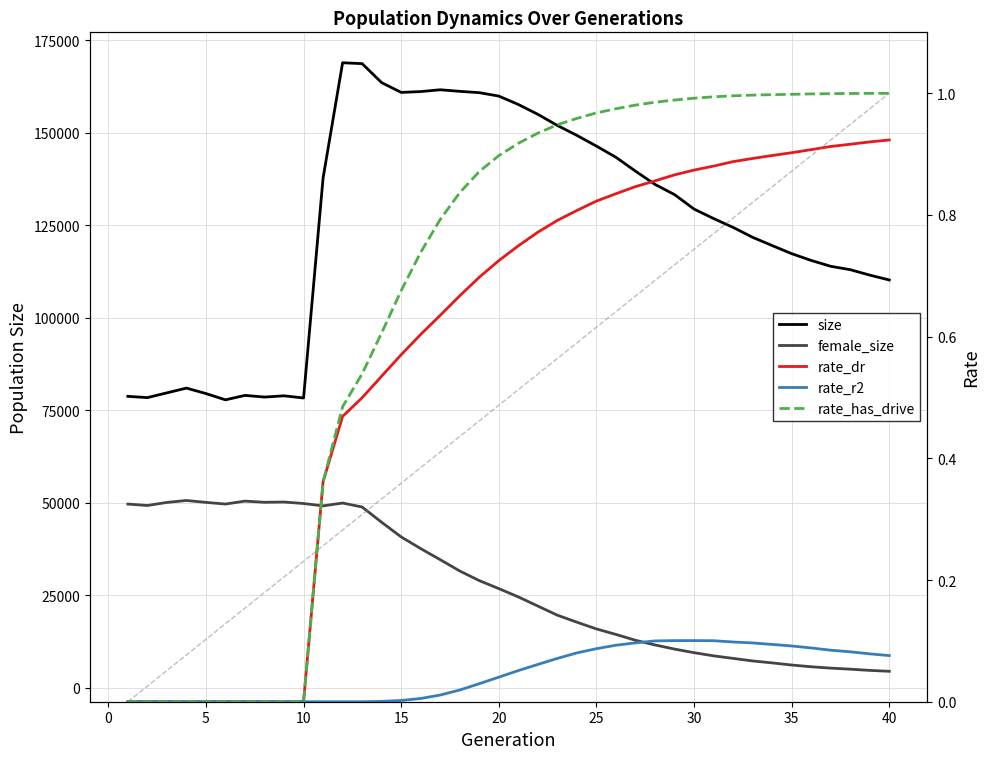

What is the sum of all rate_dr values?

23.0